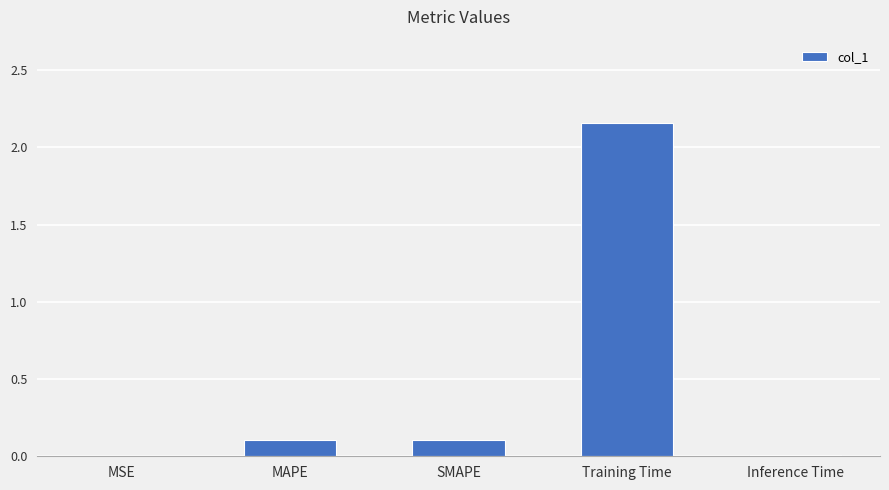

Between MSE and MAPE, which is larger?

MAPE